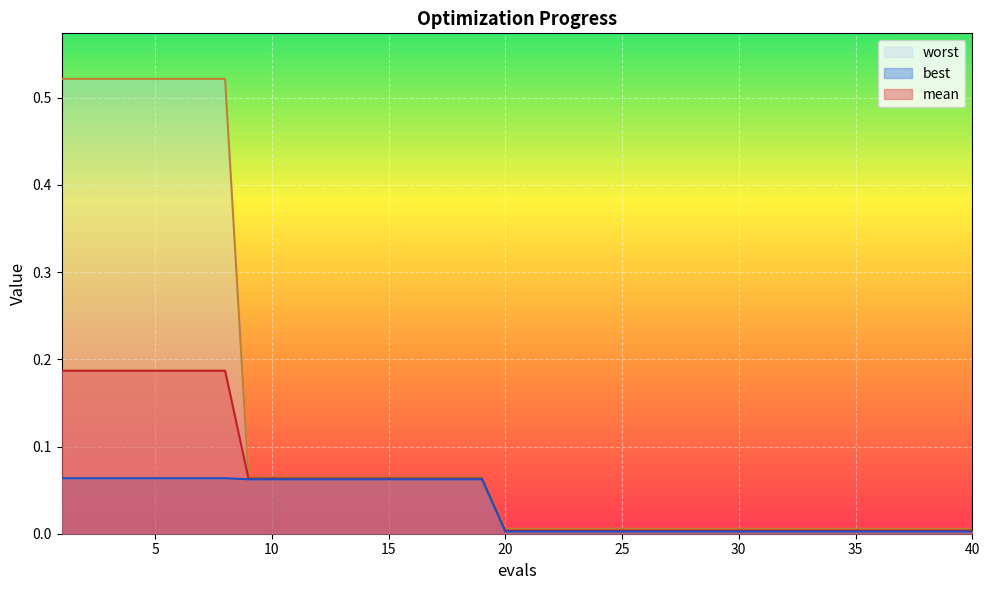

What is the highest value of the mean series?

0.2